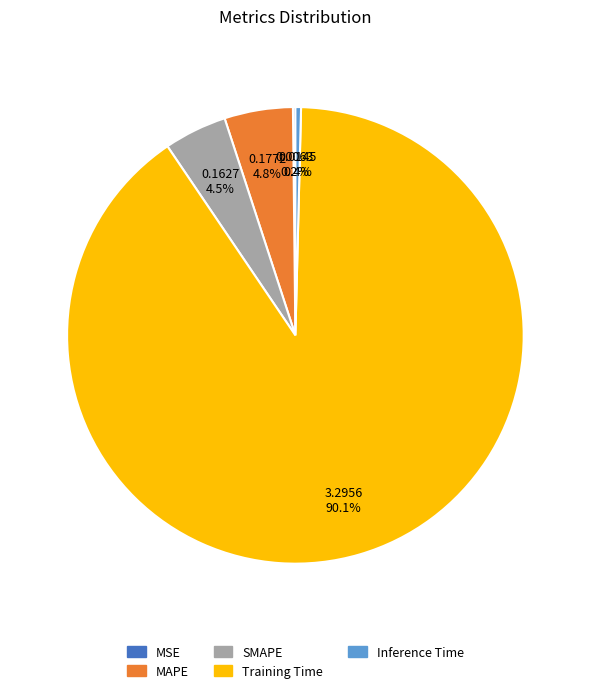

What percentage do Inference Time and MAPE together represent?

5.2%